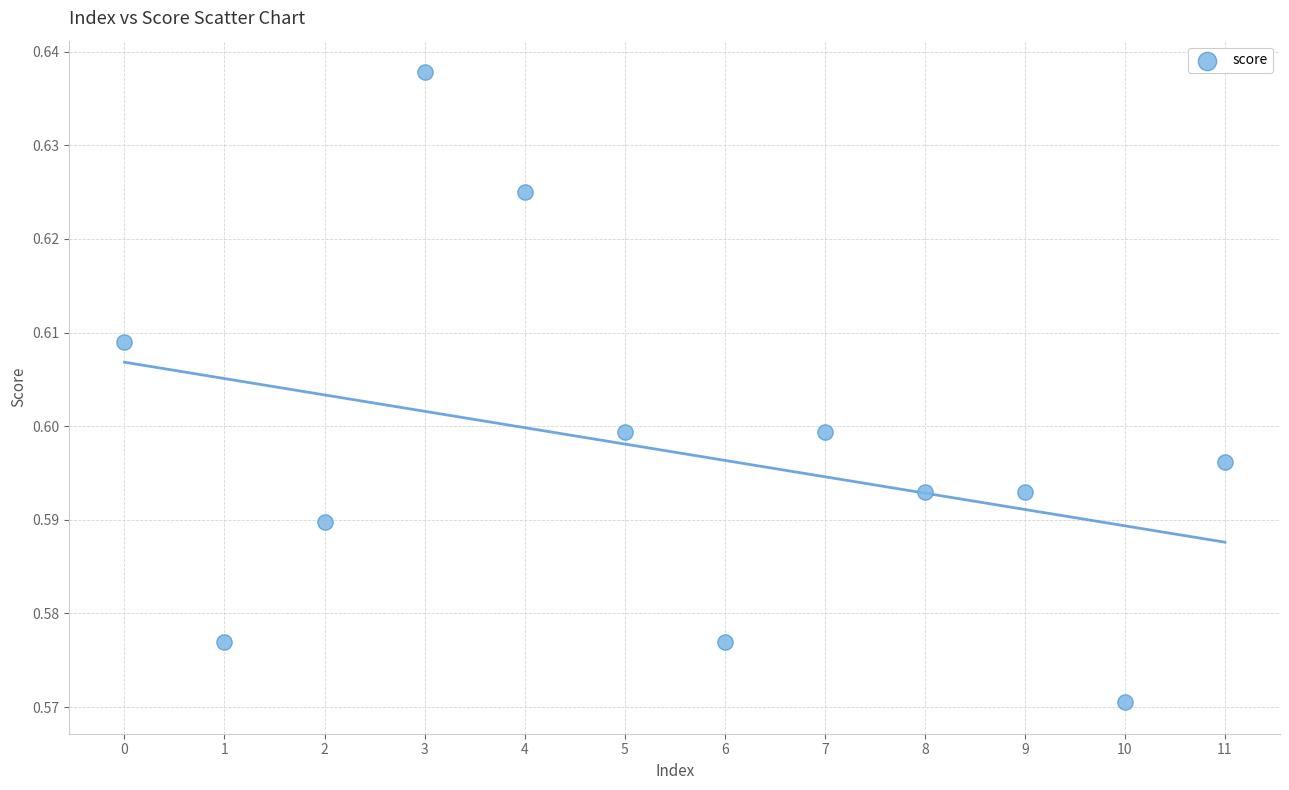

How many points are shown in the scatter plot?

12